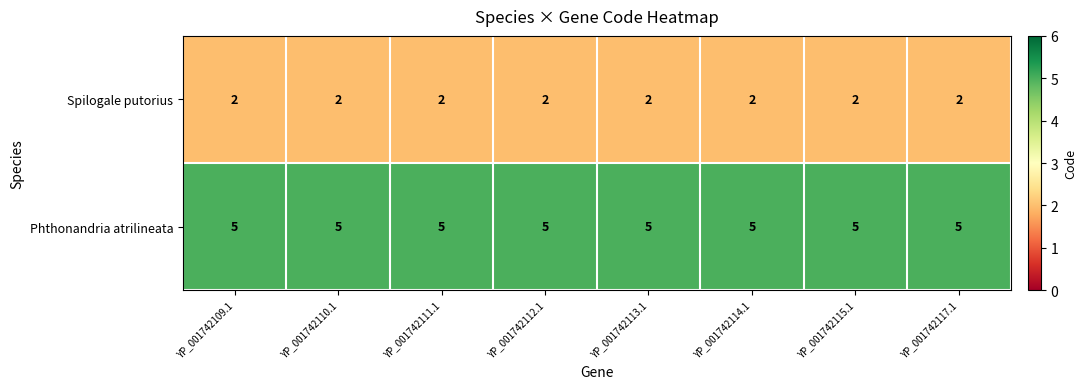

What is the maximum value shown in the chart?

5